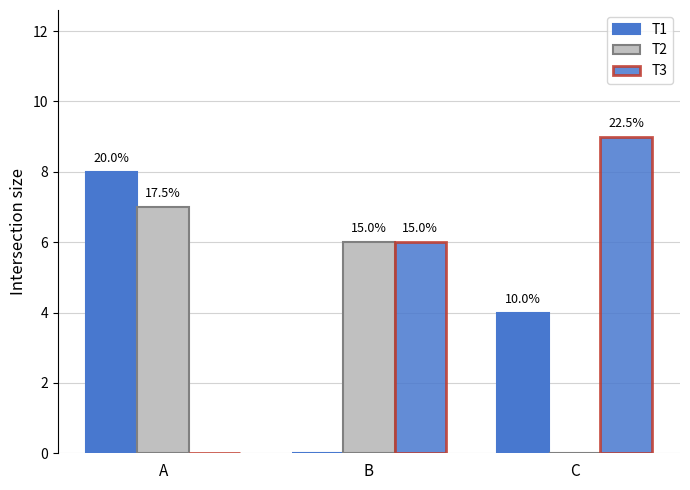

What is the sum of the T3 values at C and B?

15